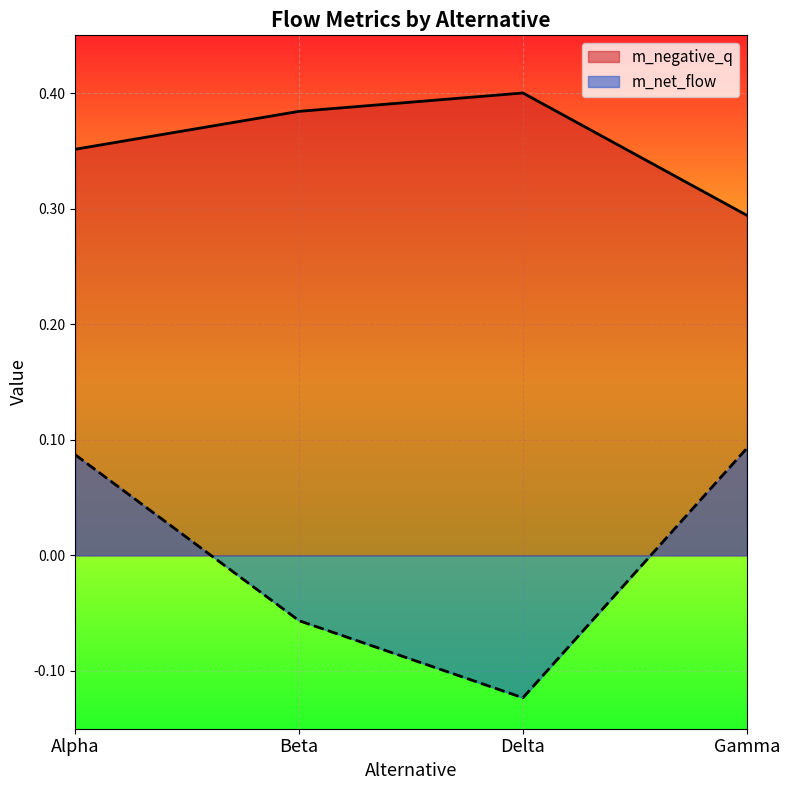

What is the difference between the m_net_flow values at Delta and Gamma?

0.2